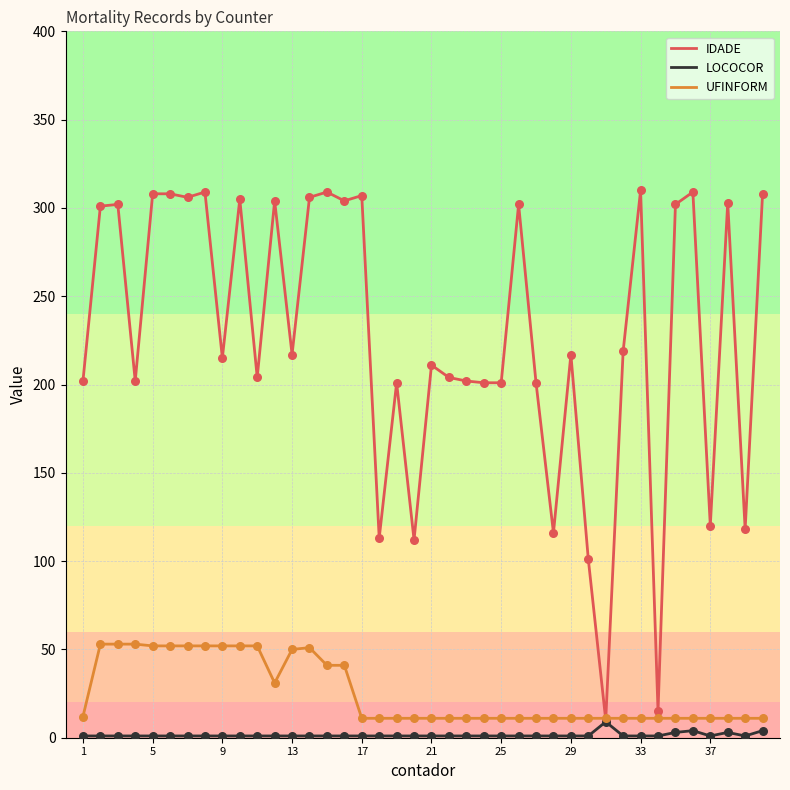

Which series has the largest total across all categories?

IDADE